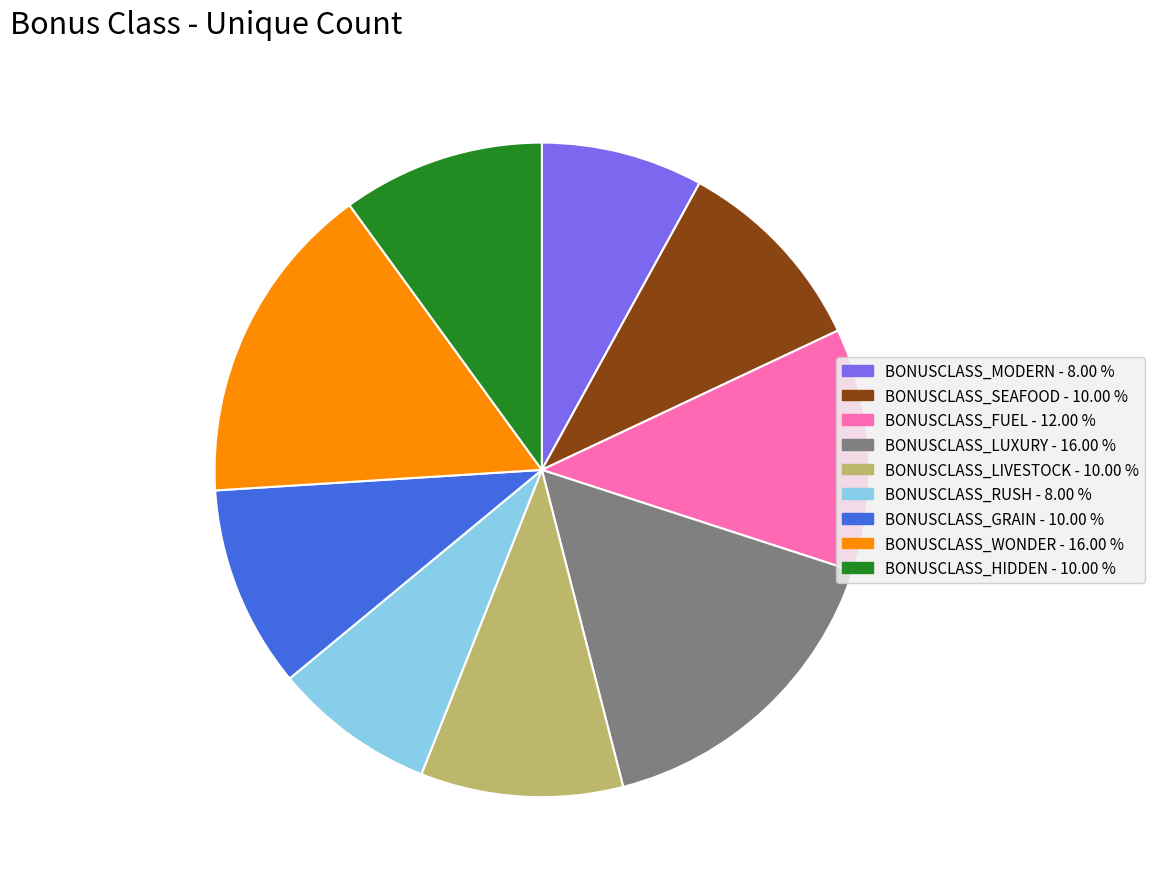

Does BONUSCLASS_LUXURY - 16.00 % account for over 50% of the chart?

No